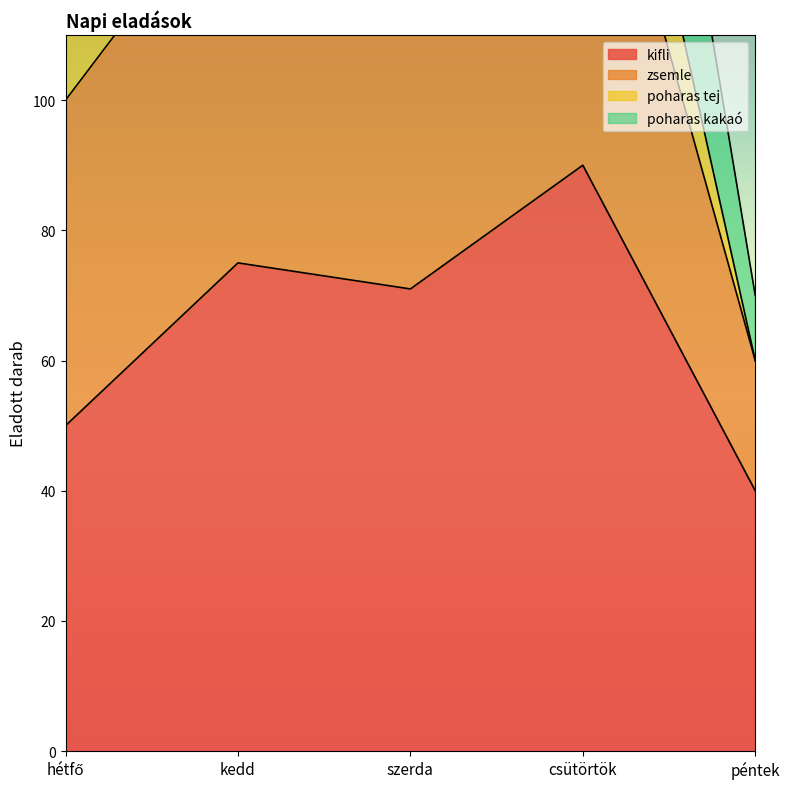

What is the total value across all series at kedd?

290